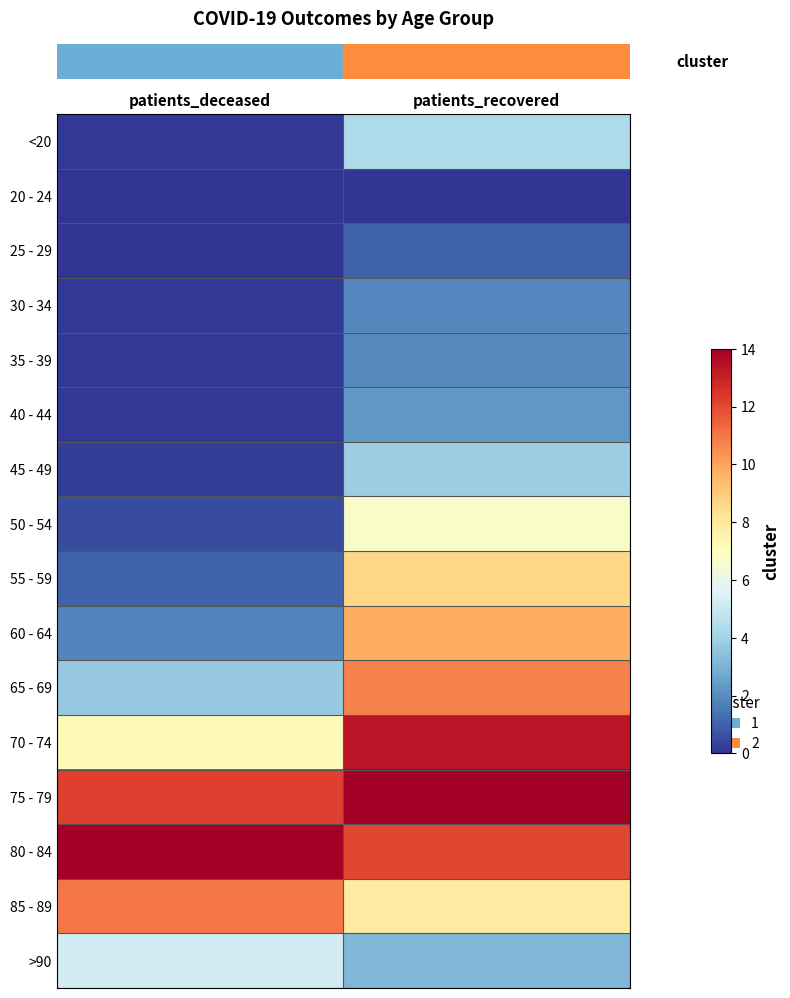

What is the difference between the highest and lowest values at patients_recovered?

14.0